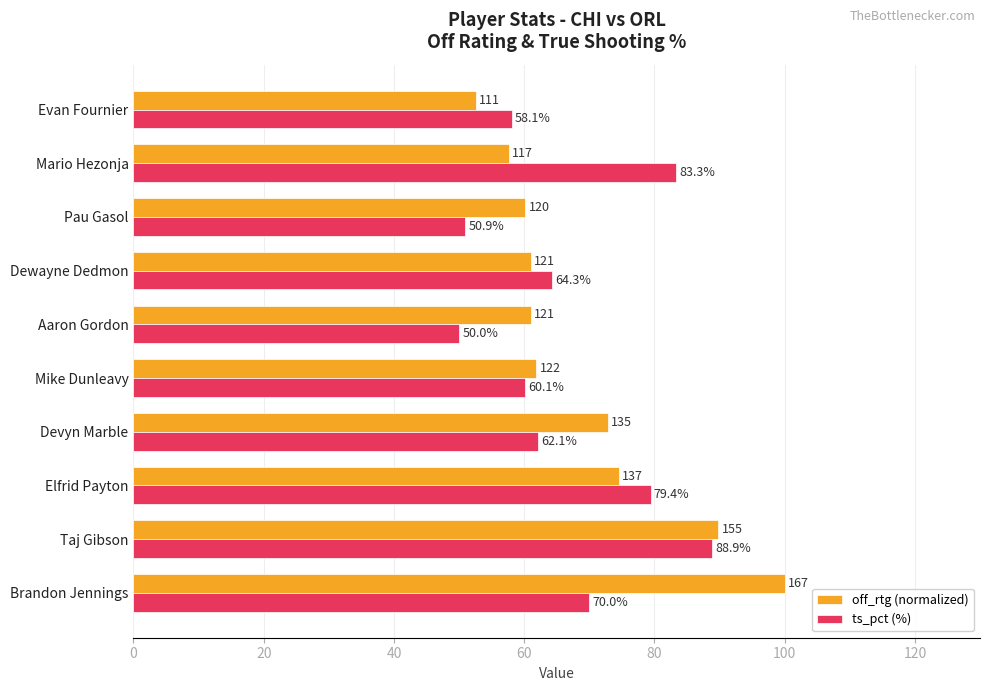

What is the average value of the off_rtg (normalized) series?

69.2